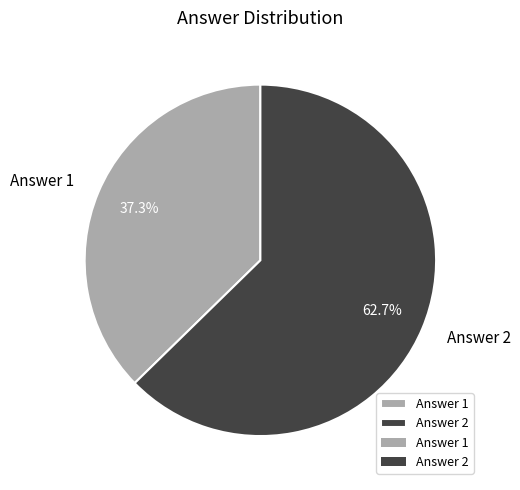

Combined, do Answer 2 and Answer 1 account for over 50%?

Yes